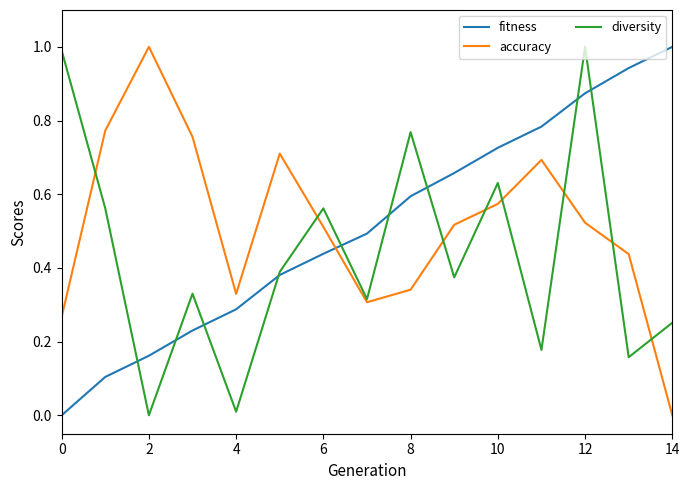

Which series ends up on top after the final intersection of accuracy and fitness?

fitness